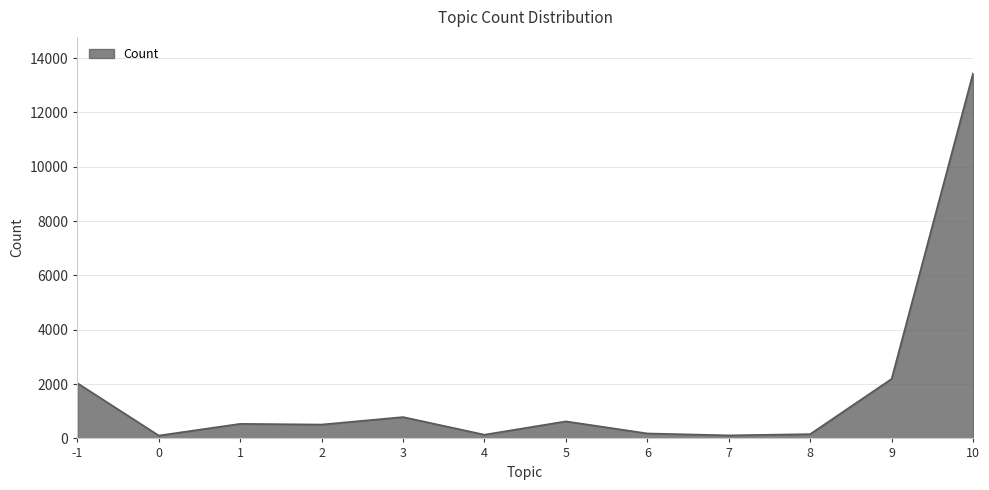

Is it true that the value at 9 is 3596?

False